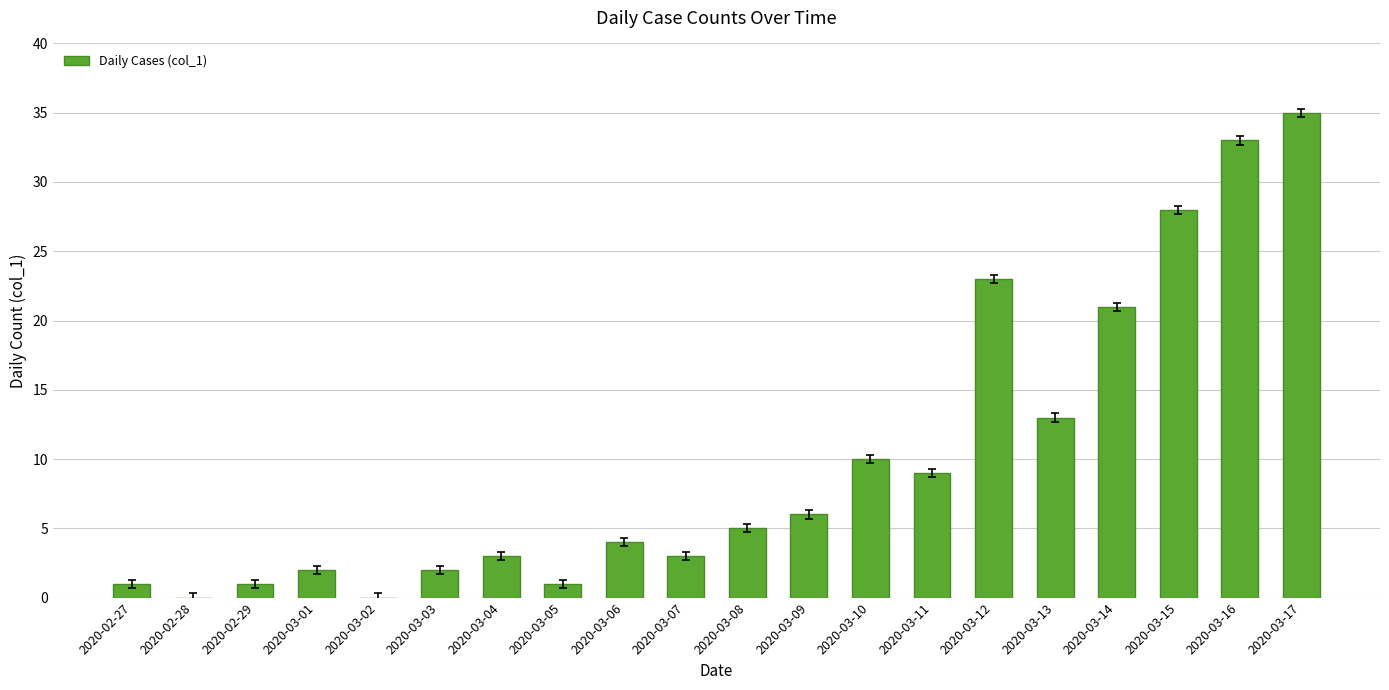

How many data points does each series have?

20